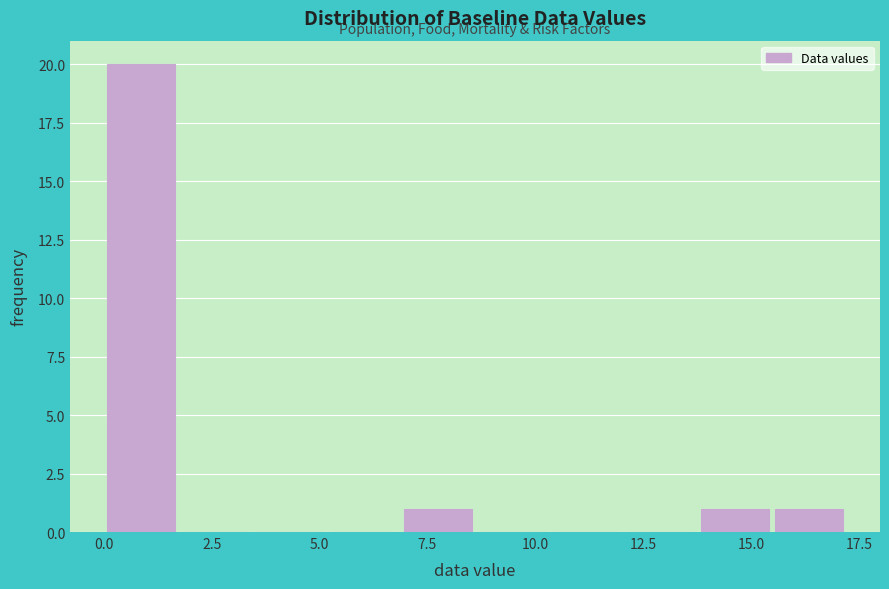

Read against the x-axis, roughly where is the centre of the tallest bar?

1.0